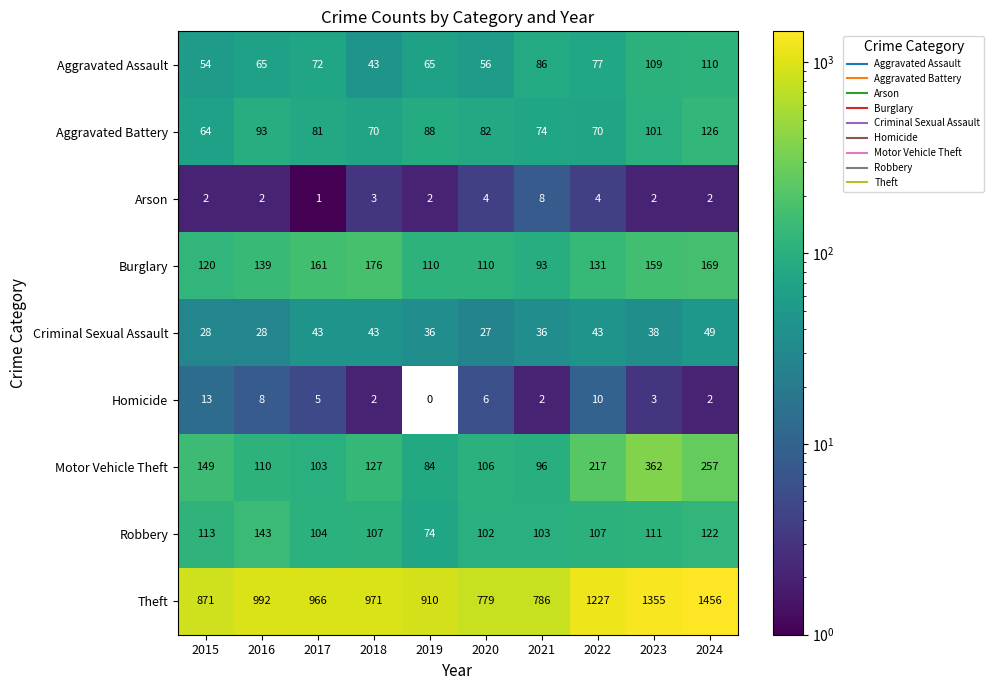

Which category has the lowest value across all series?

2019